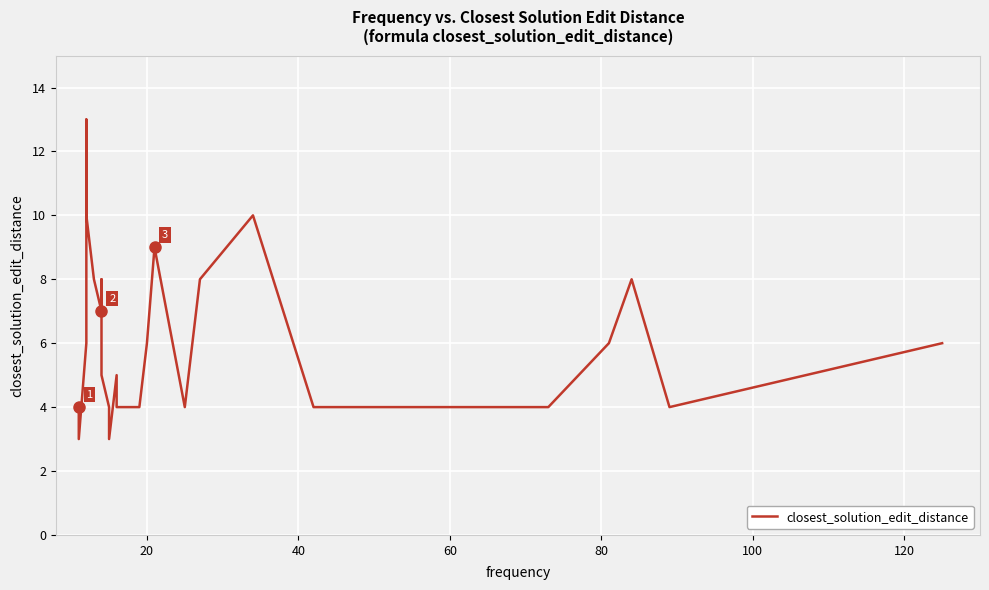

What is the average value?

6